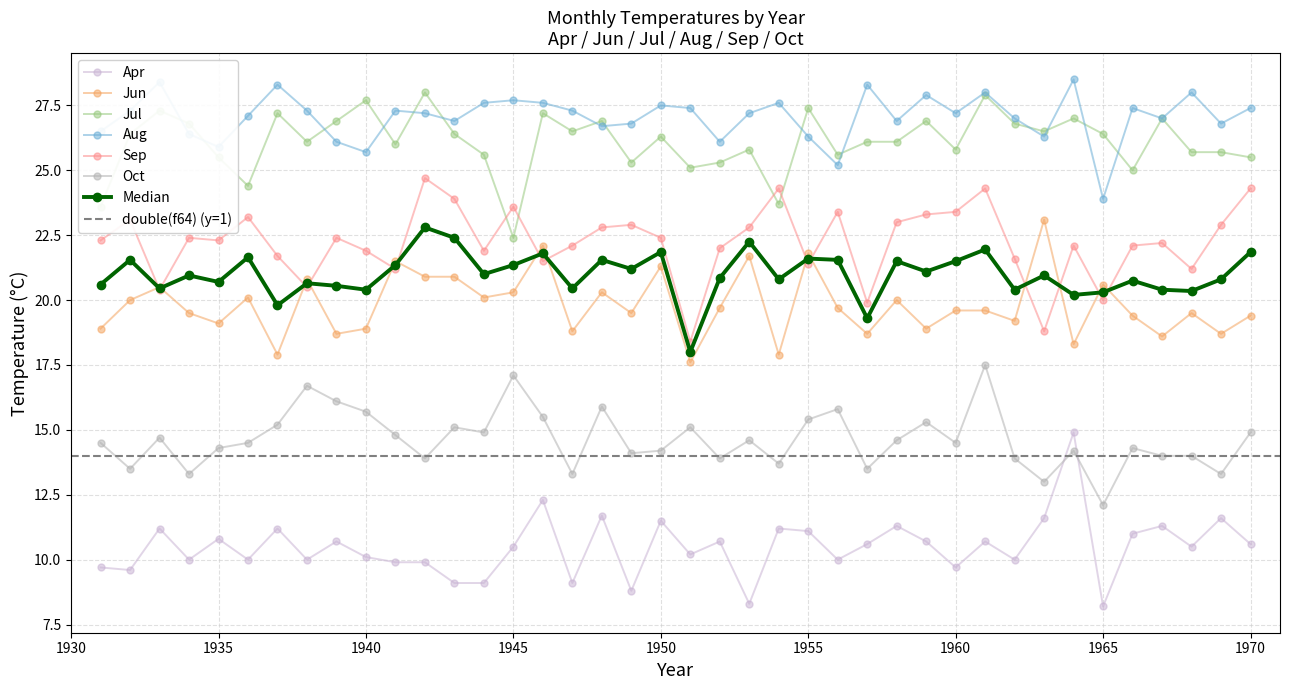

Where is the first local minimum for Aug?

1935